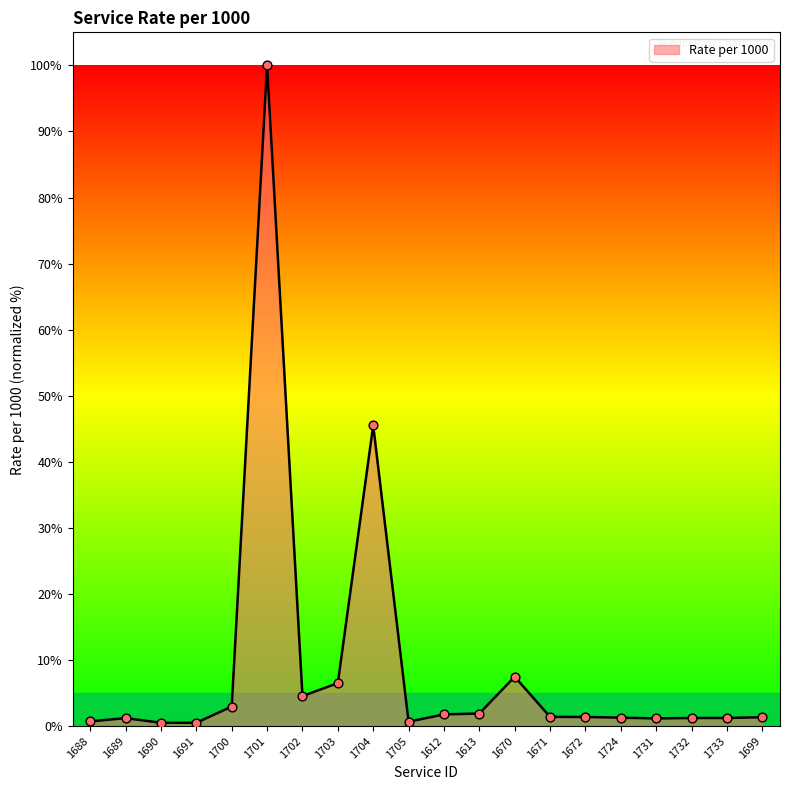

What is the change in value from 1705 to 1731?

+0.5